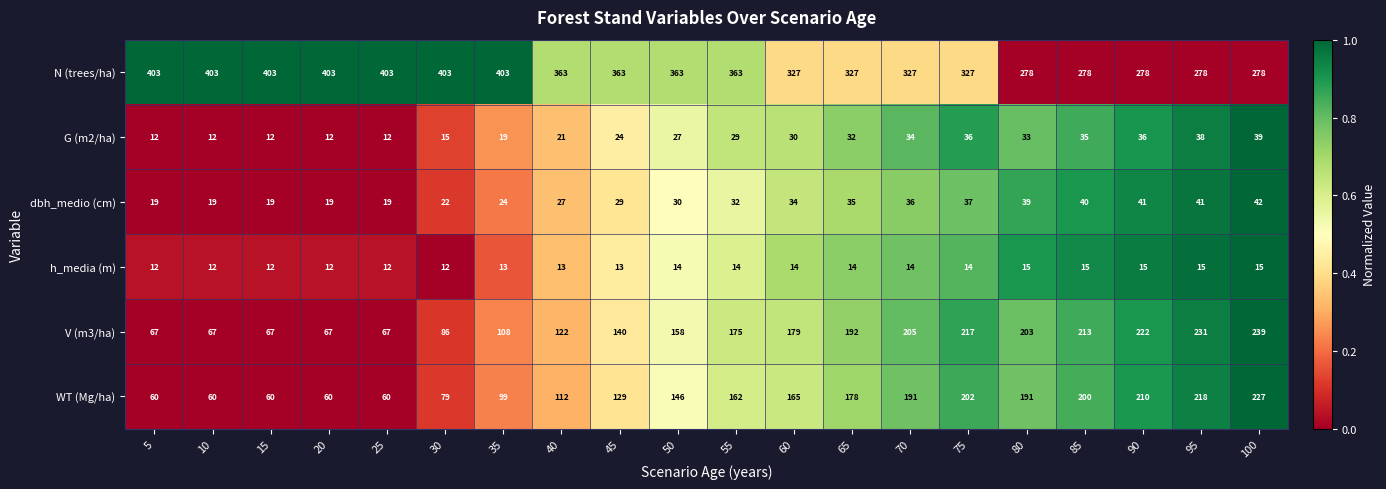

What is the maximum value shown in the chart?

403